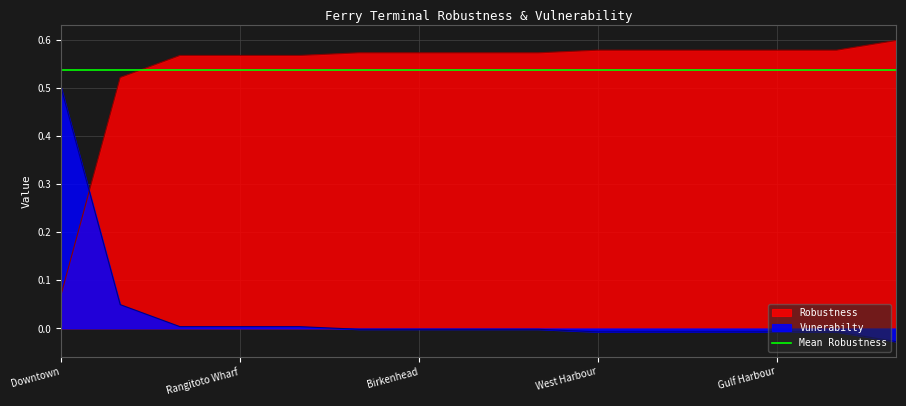

What is the label of the 15th point from the left?

Ferry Terminal - Beach Haven